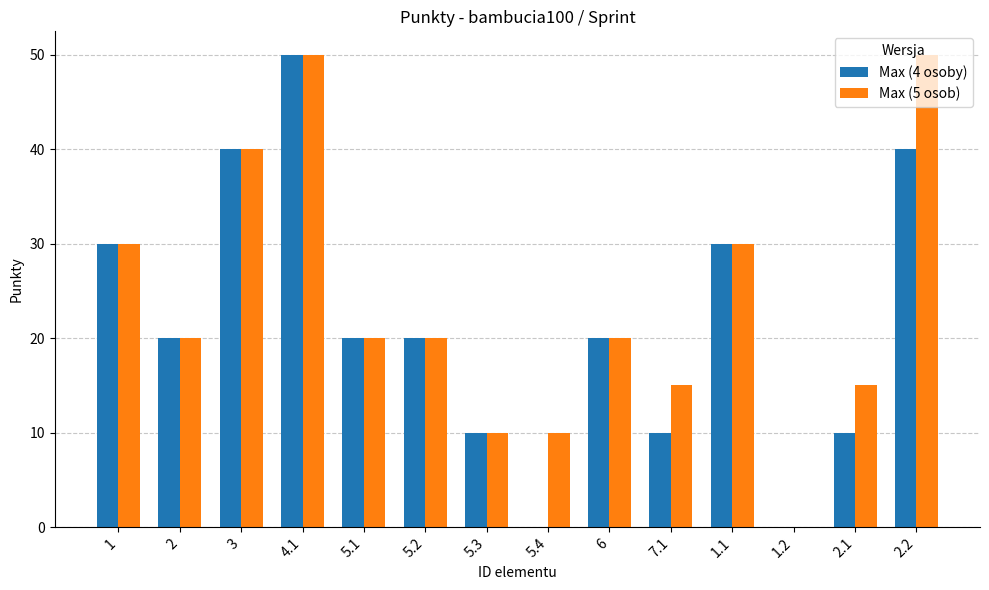

Count the Max (4 osoby) values in the range 10 to 30.

9